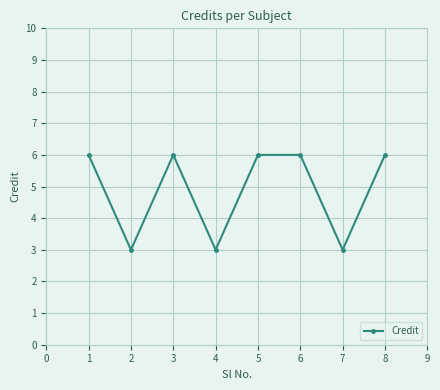

Count the number of data series in this chart.

1